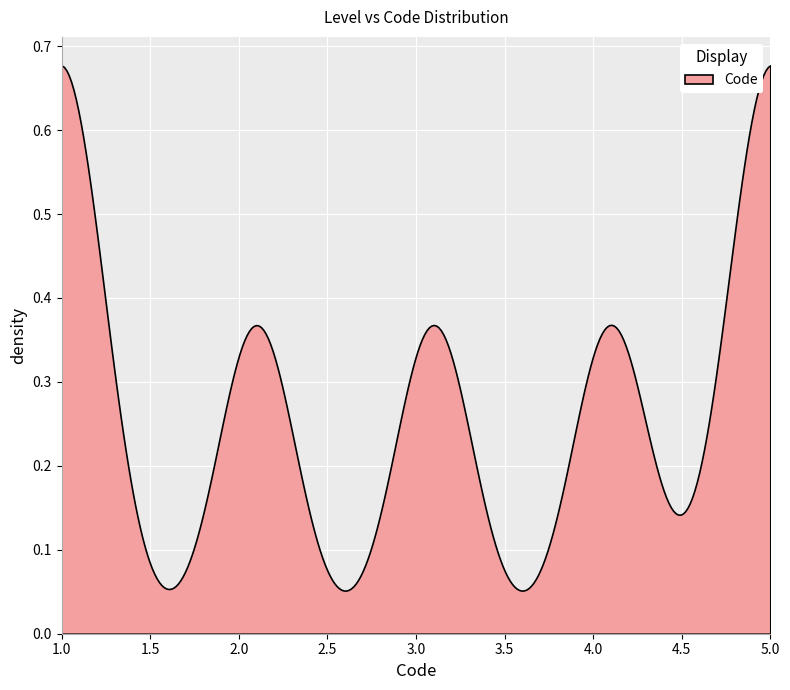

Is it true that the value at 5.0 is 0.4?

False